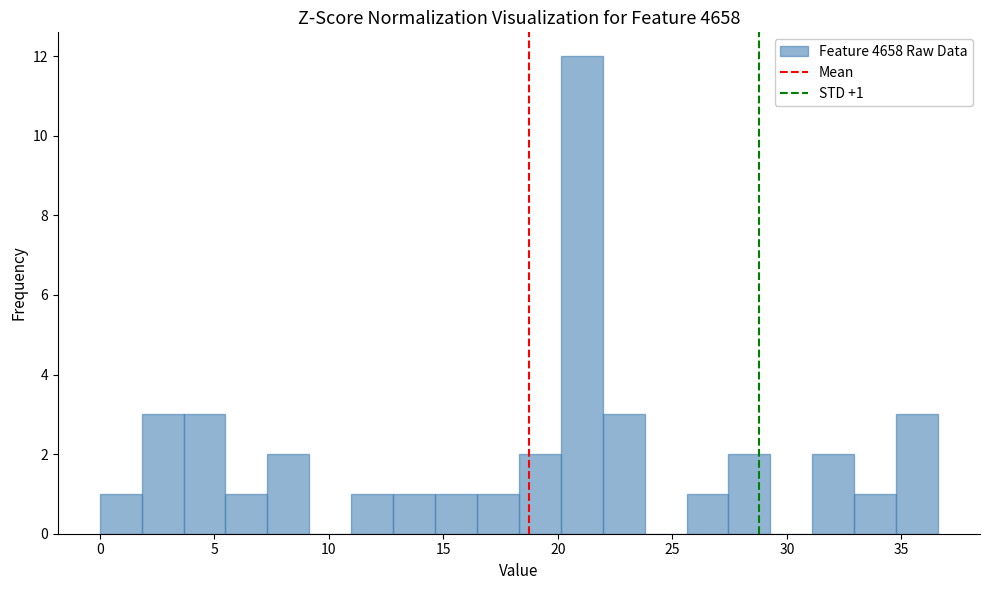

Read against the x-axis, roughly where is the centre of the tallest bar?

21.0